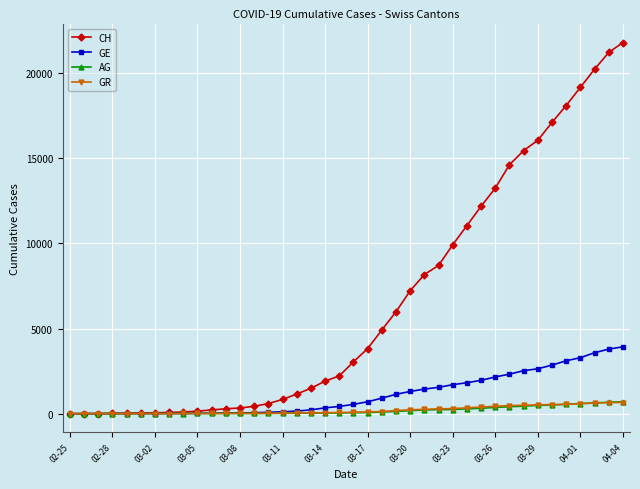

Which series has the largest range (max minus min)?

CH